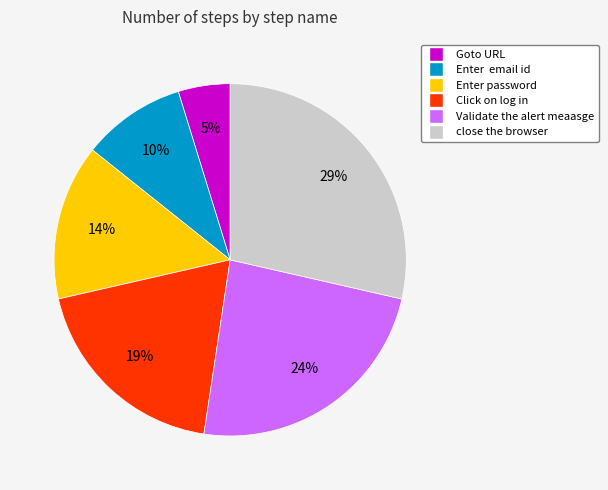

Is it true that close the browser is 29% of the pie?

True